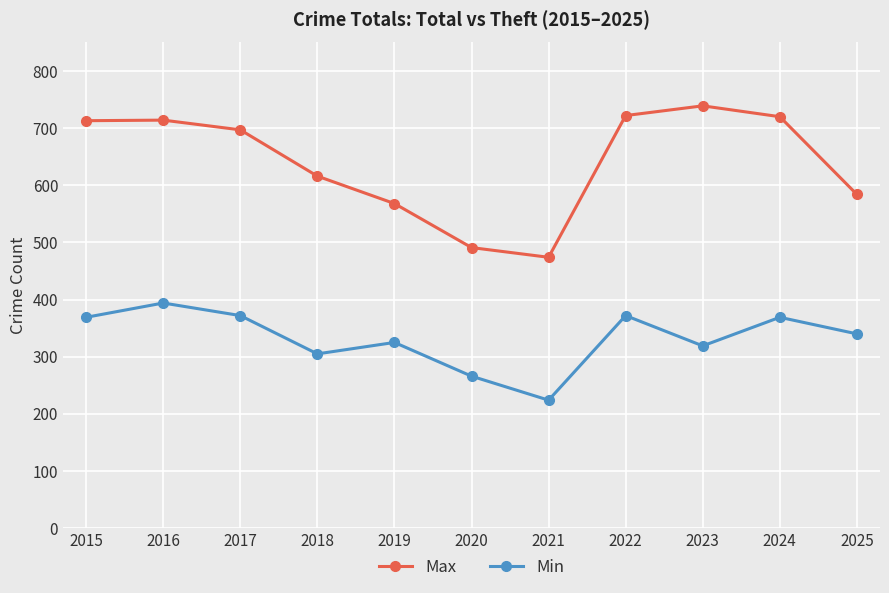

True or false: Max has a value of 568 at 2019.

True